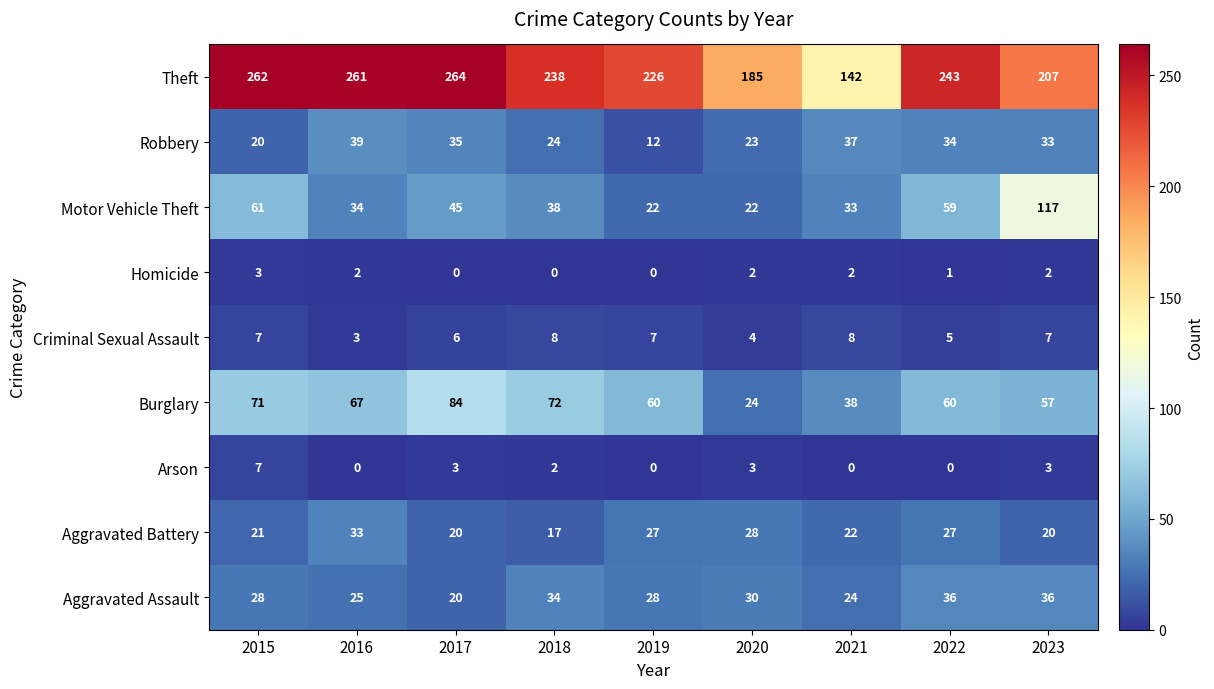

True or false: Motor Vehicle Theft has a value of 20 at 2021.

False